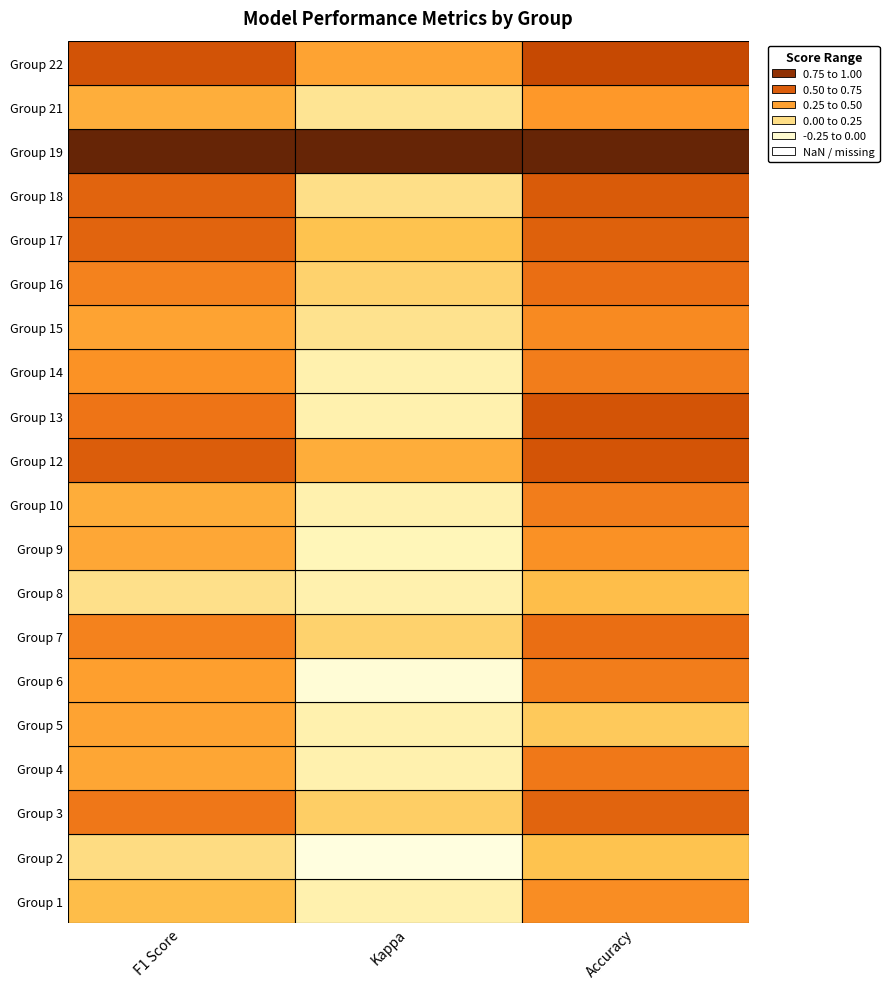

Reading left to right, transcribe all the data shown in this chart.

f1: f1=0.3	kappa=0.1	accuracy=0.5	3=0.4	4=0.4	5=0.4	6=0.5	7=0.1	8=0.4	9=0.3	10=0.6	11=0.5	12=0.4	13=0.4	14=0.5	15=0.6	16=0.6	17=1.0	18=0.3	19=0.7
kappa: f1=0.0	kappa=-0.2	accuracy=0.2	3=0.0	4=0.0	5=-0.1	6=0.2	7=0.0	8=-0.0	9=0.0	10=0.3	11=0.0	12=0.0	13=0.1	14=0.2	15=0.3	16=0.1	17=1.0	18=0.1	19=0.4
accuracy: f1=0.4	kappa=0.2	accuracy=0.6	3=0.5	4=0.2	5=0.5	6=0.6	7=0.3	8=0.4	9=0.5	10=0.7	11=0.7	12=0.5	13=0.5	14=0.6	15=0.6	16=0.6	17=1.0	18=0.4	19=0.7